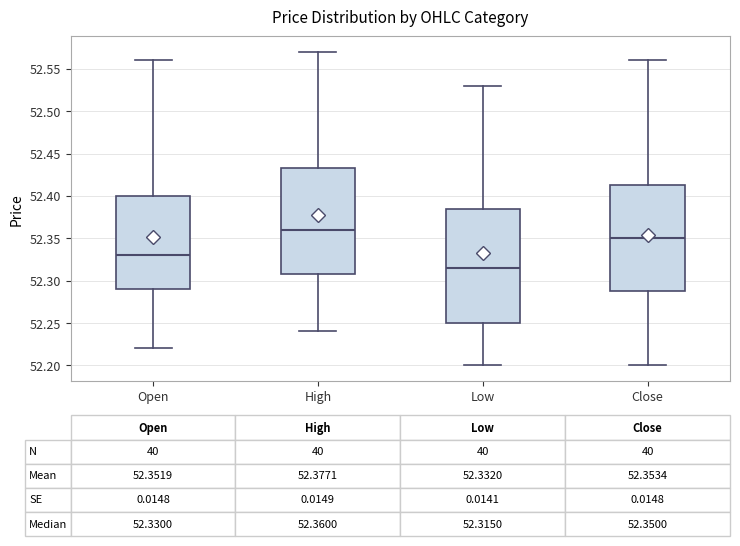

Which box is the tallest, from its lower edge to its upper edge?

Low